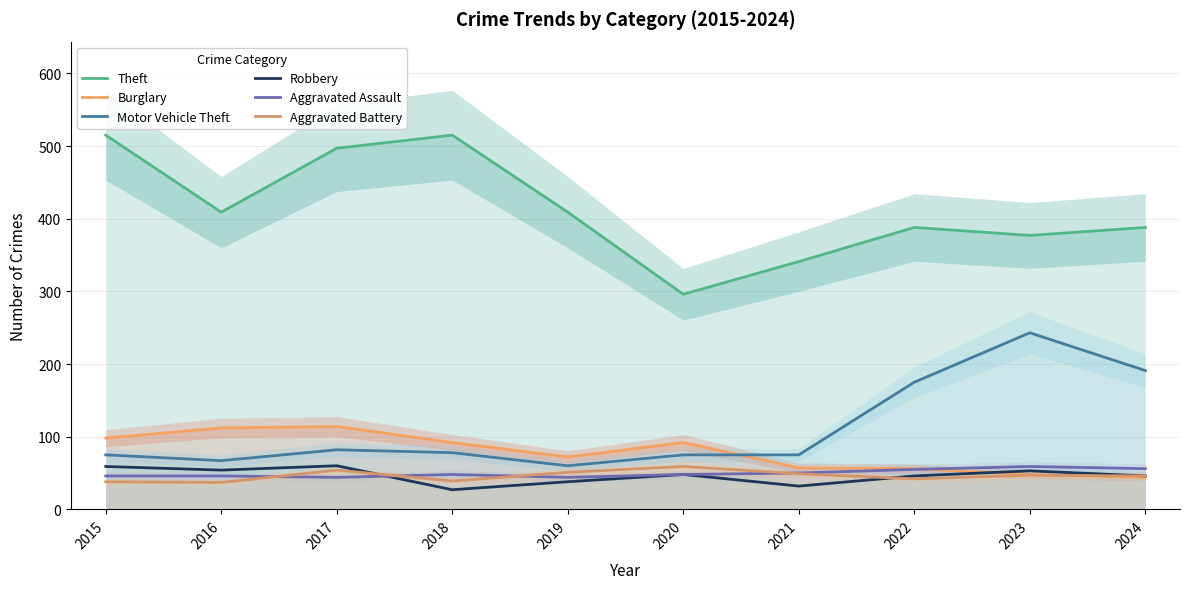

What is the value of the Aggravated Assault point at the 7th from the left?

50